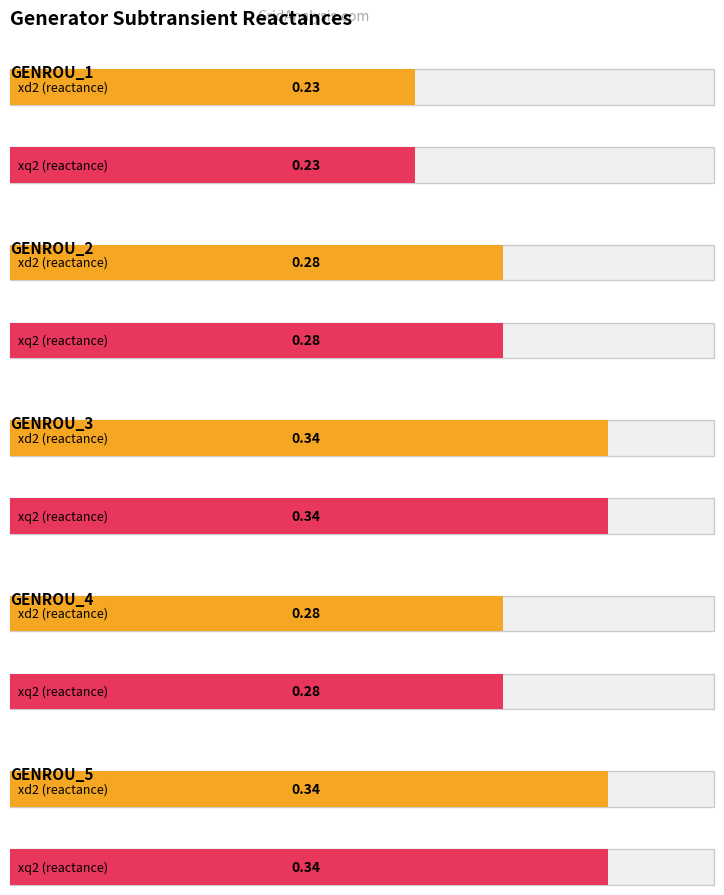

What are all the series names shown in the legend?

xd2, xq2